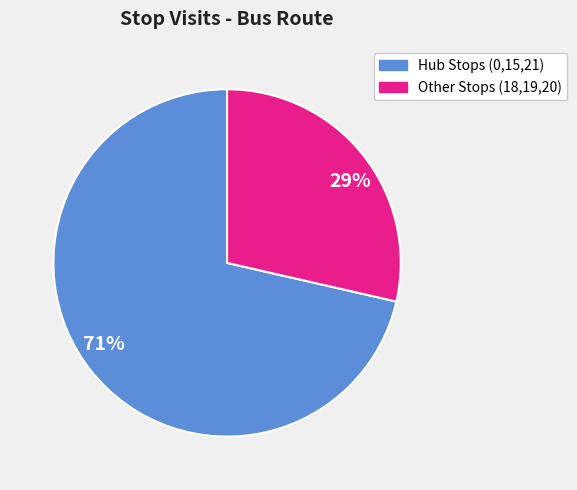

Is it true that 71% is 71% of the pie?

True